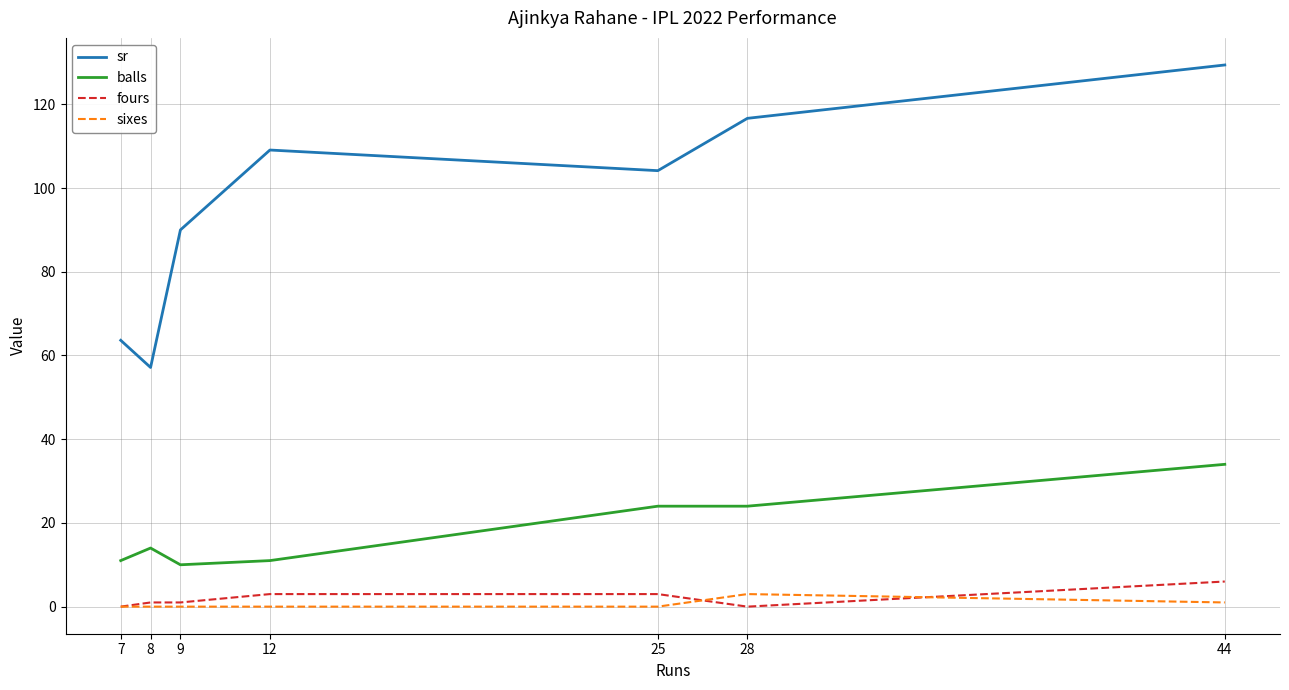

Which series changed the most between 9 and 12?

sr